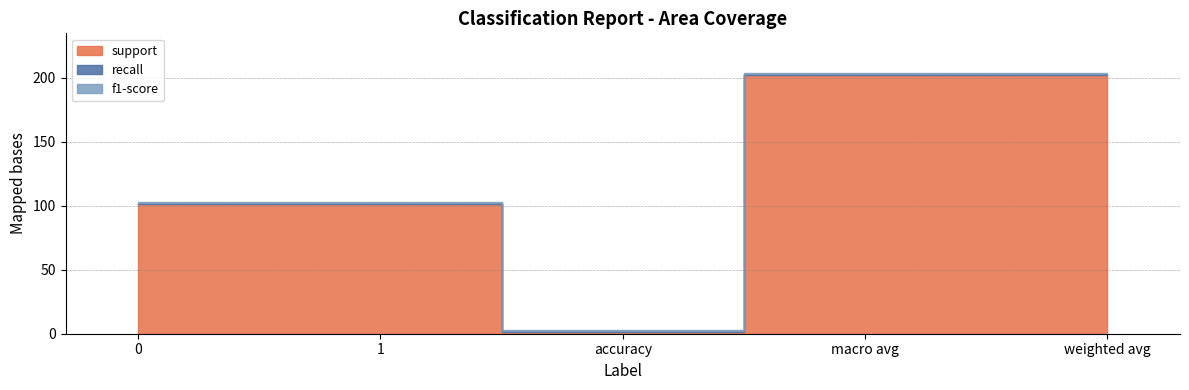

What is the sum of all support values?

607